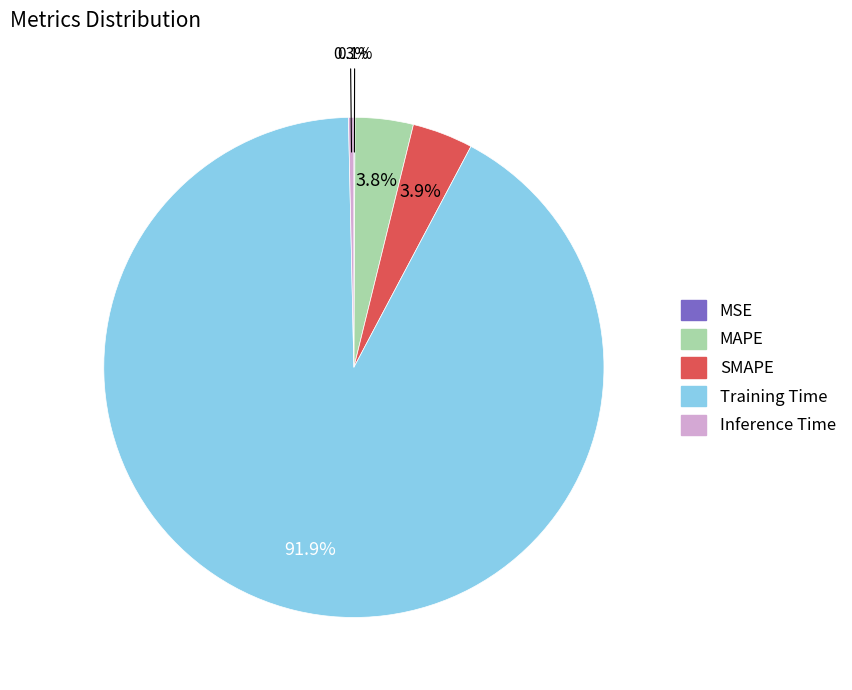

Which has a higher value, MAPE or Inference Time?

MAPE